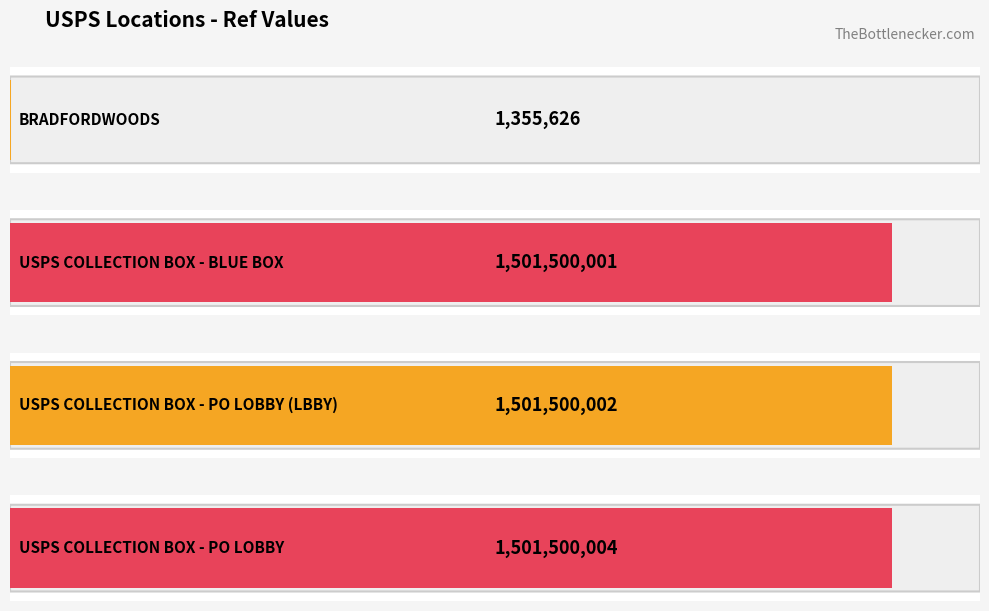

Are the bars grouped side by side (vs. stacked)?

No